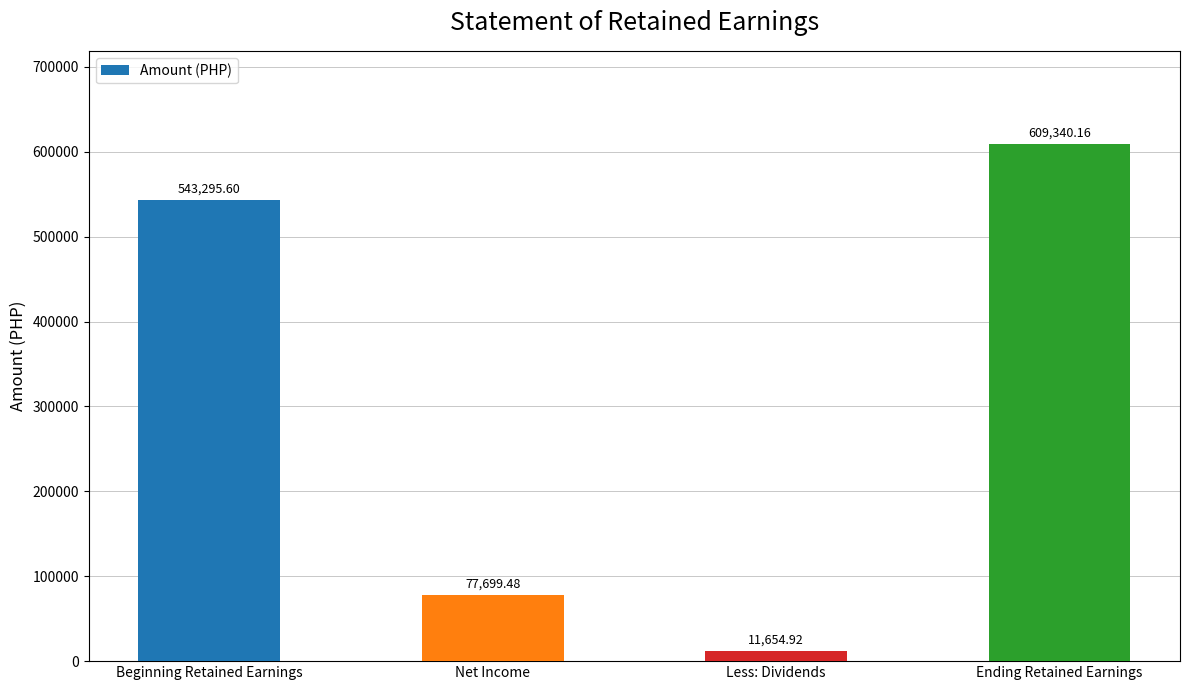

How many data points are less than 543295?

2